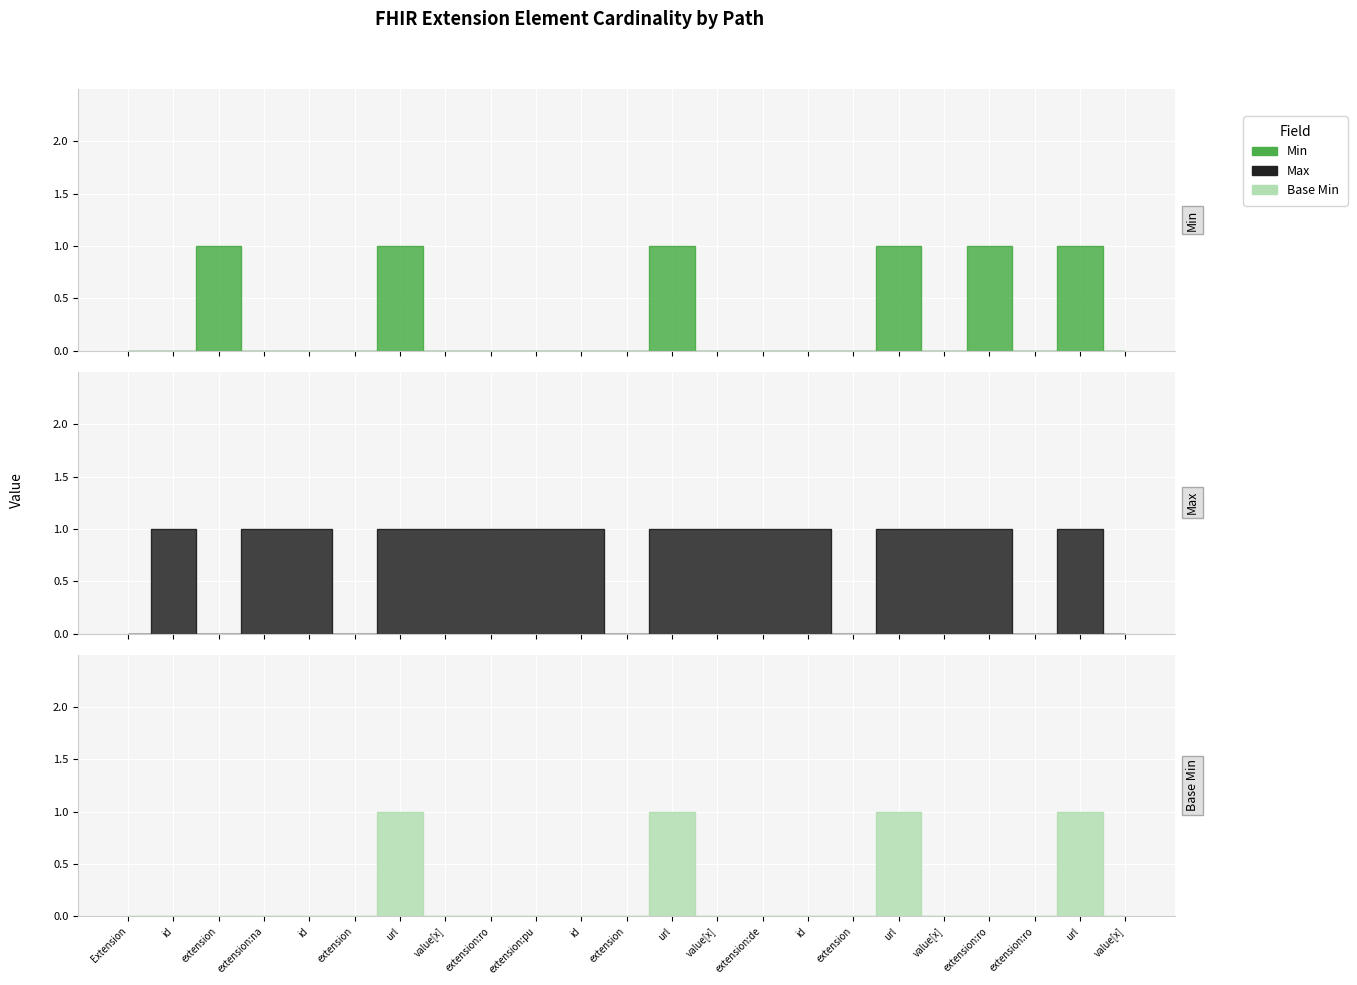

How many categories are shown in the chart?

23